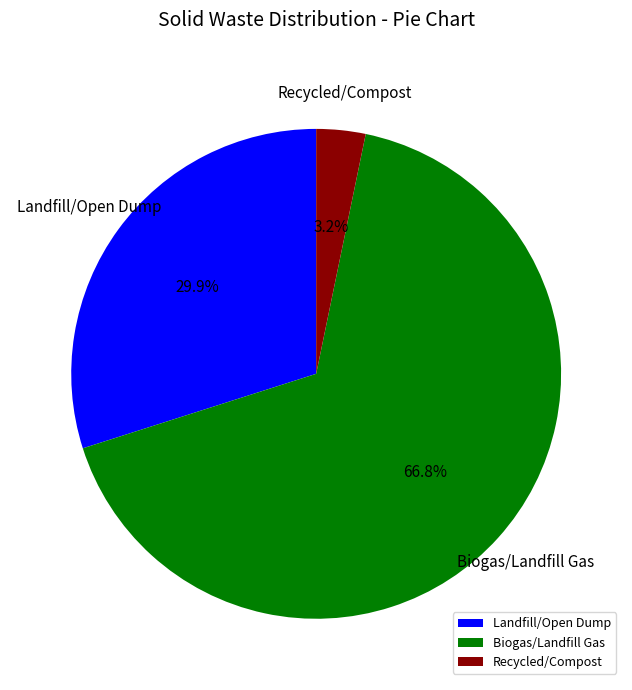

Rank the categories by value from highest to lowest.

Biogas/Landfill Gas, Landfill/Open Dump, Recycled/Compost